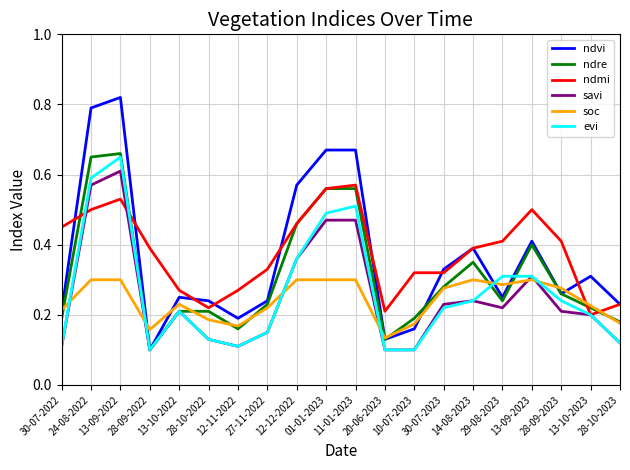

Which series has the widest spread of values?

ndvi